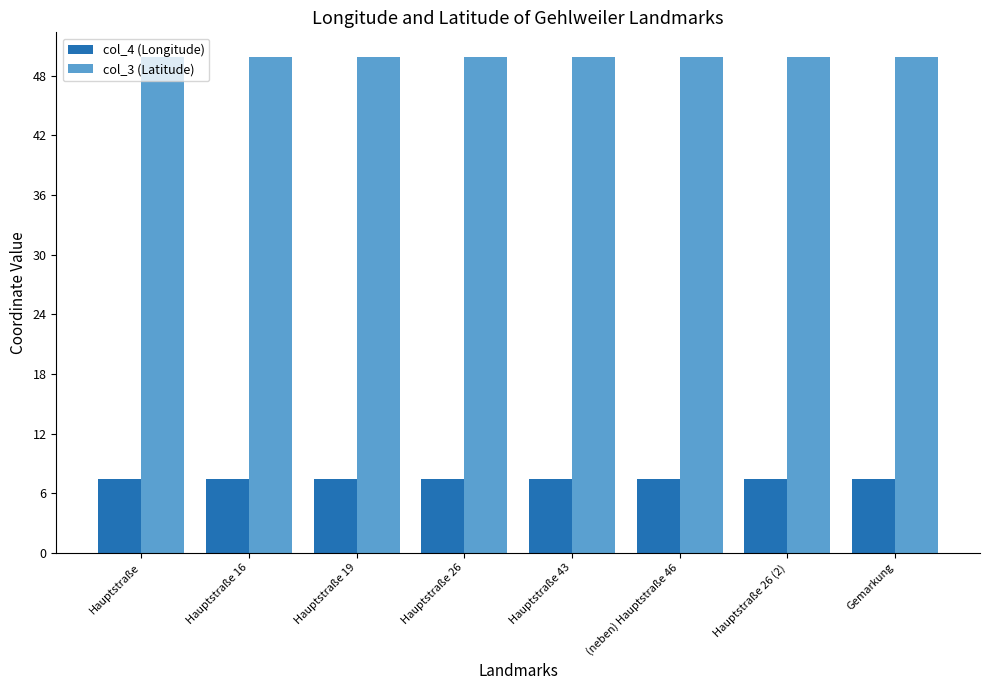

How many groups of bars are there?

8